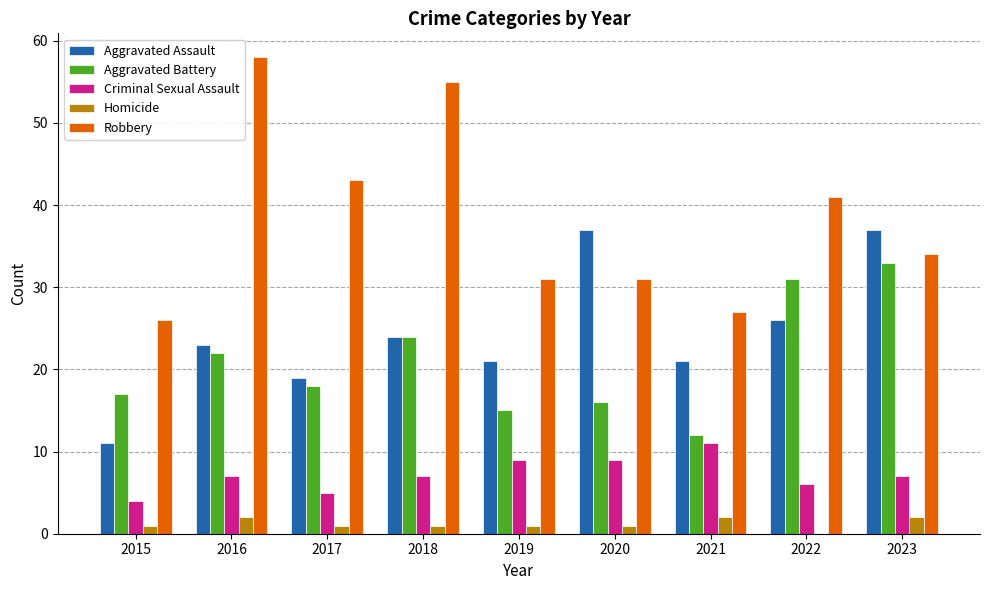

Reading left to right, what are all the values shown in this chart?

Aggravated Assault: 2015=11	2016=23	2017=19	2018=24	2019=21	2020=37	2021=21	2022=26	2023=37
Aggravated Battery: 2015=17	2016=22	2017=18	2018=24	2019=15	2020=16	2021=12	2022=31	2023=33
Criminal Sexual Assault: 2015=4	2016=7	2017=5	2018=7	2019=9	2020=9	2021=11	2022=6	2023=7
Homicide: 2015=1	2016=2	2017=1	2018=1	2019=1	2020=1	2021=2	2022=0	2023=2
Robbery: 2015=26	2016=58	2017=43	2018=55	2019=31	2020=31	2021=27	2022=41	2023=34